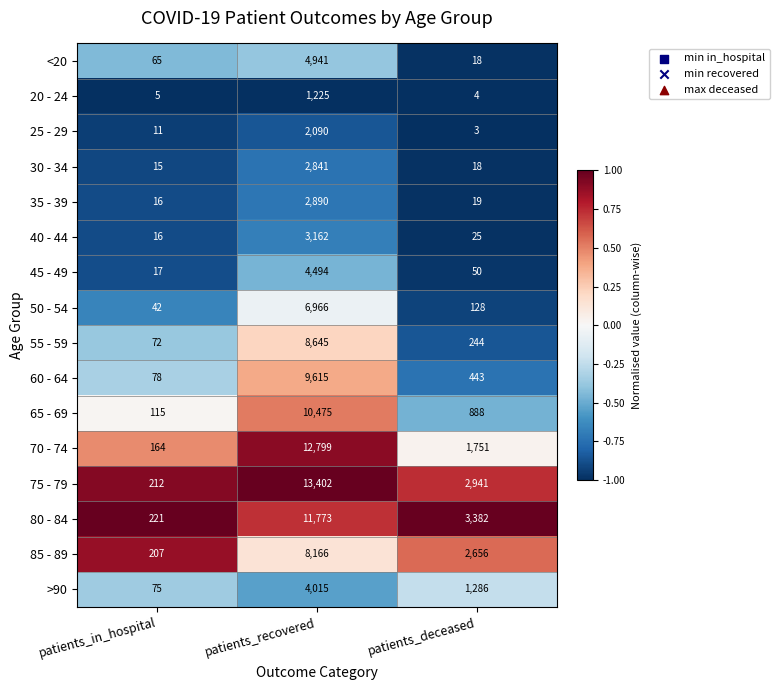

At which category is the sum across all series the highest?

patients_recovered